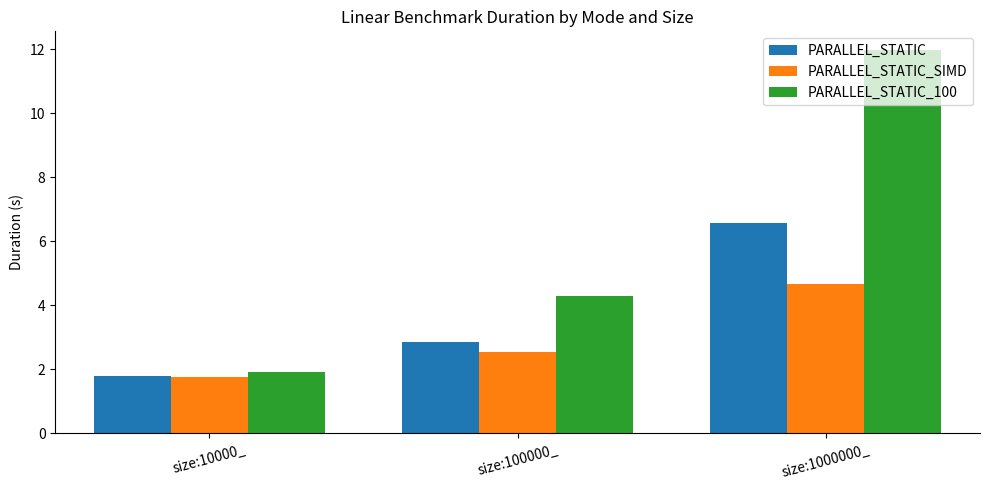

How many bars are there in total?

9